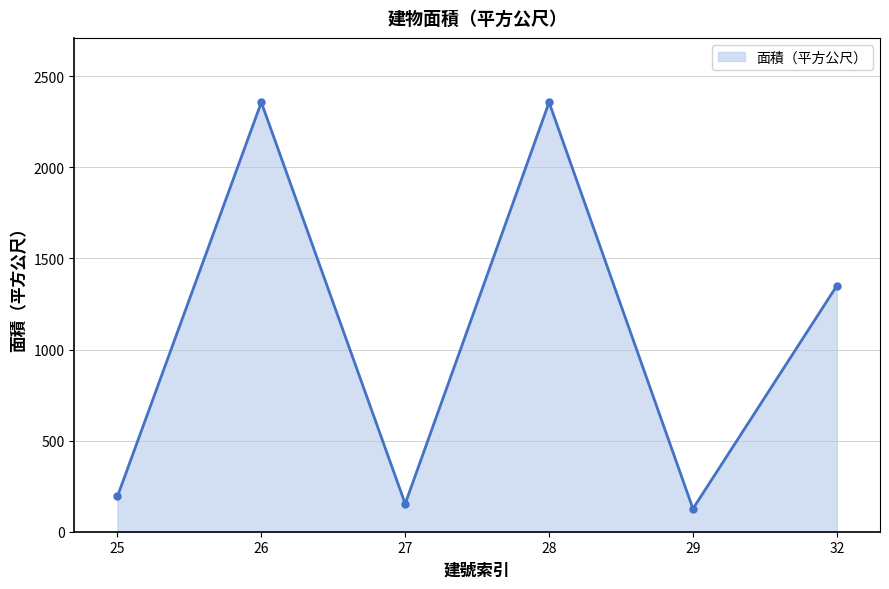

What is the value of the 5th point from the left?

126.2